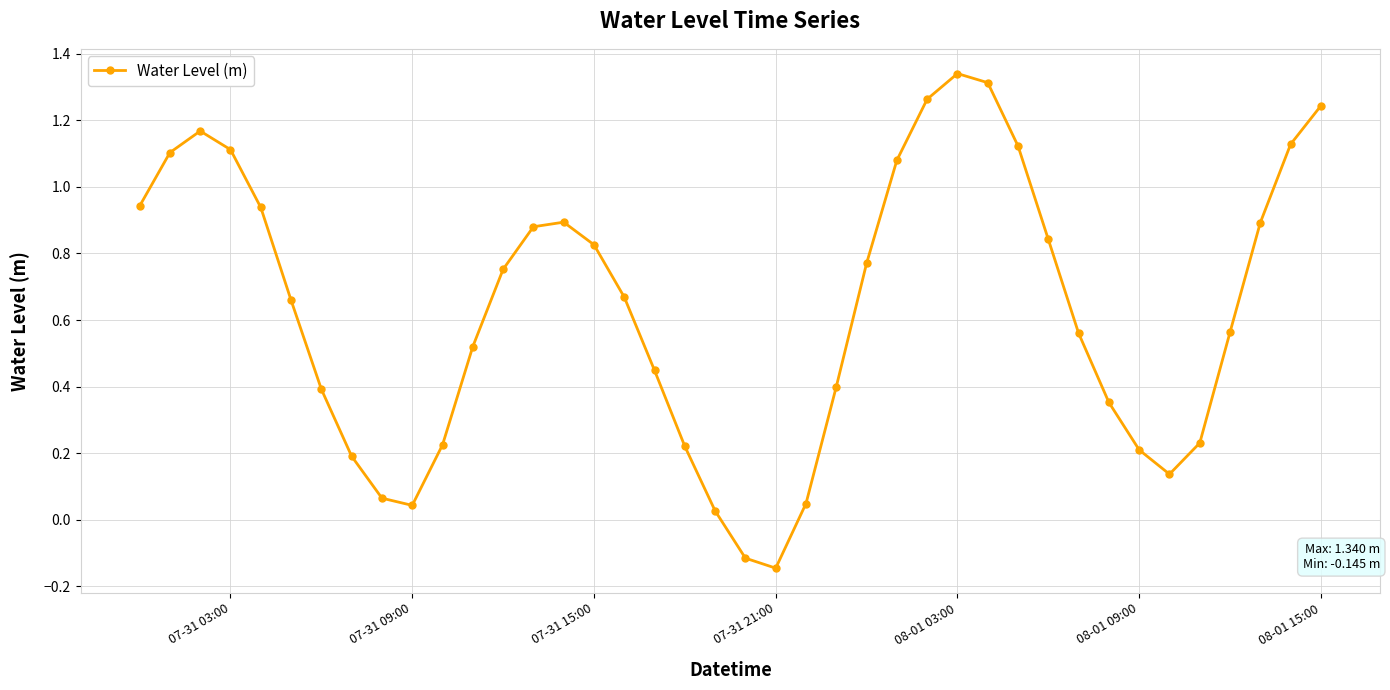

True or false: the data has more than 2 interior local peaks.

True